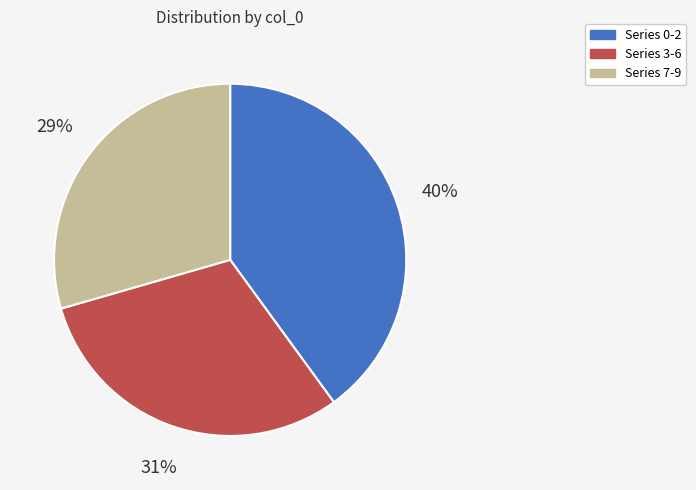

What percentage is the Series 7-9 slice, to the nearest percent?

29%